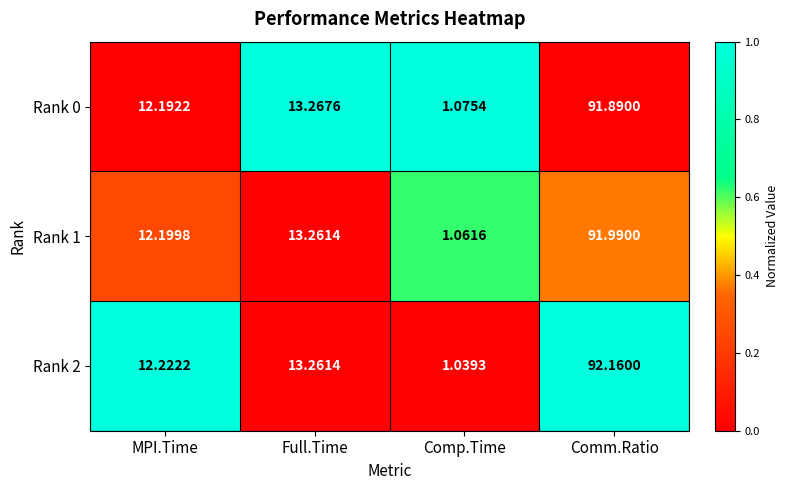

At which category is the sum across all series the highest?

Comm.Ratio